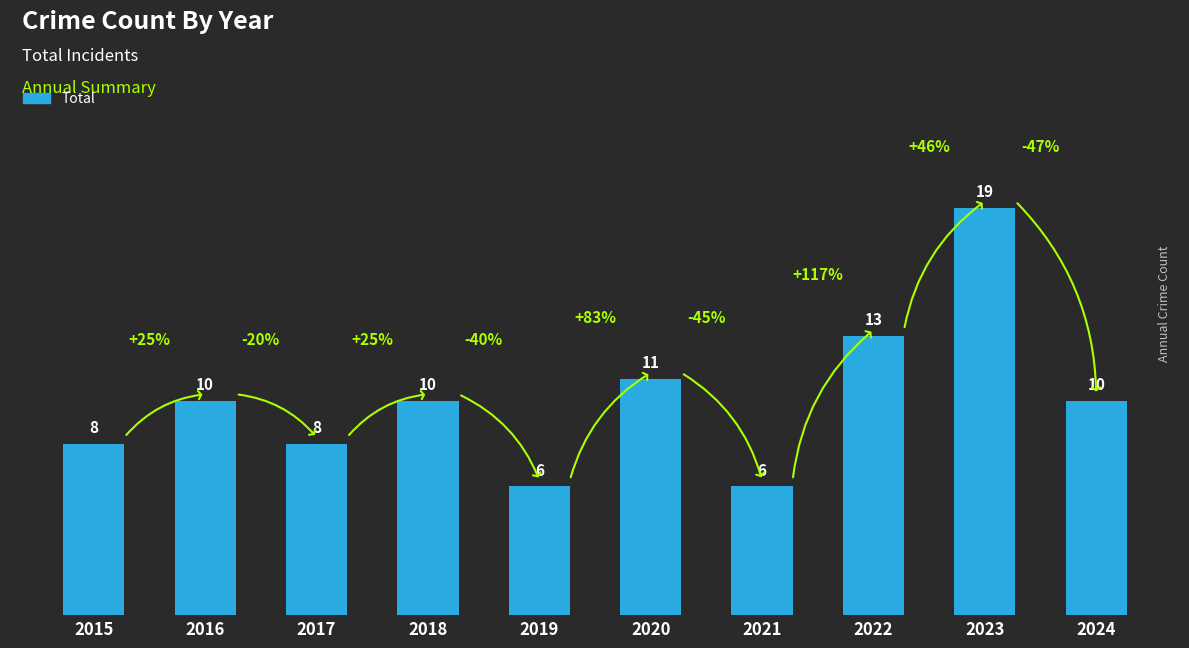

Where is the data nearest to the value 12?

2020